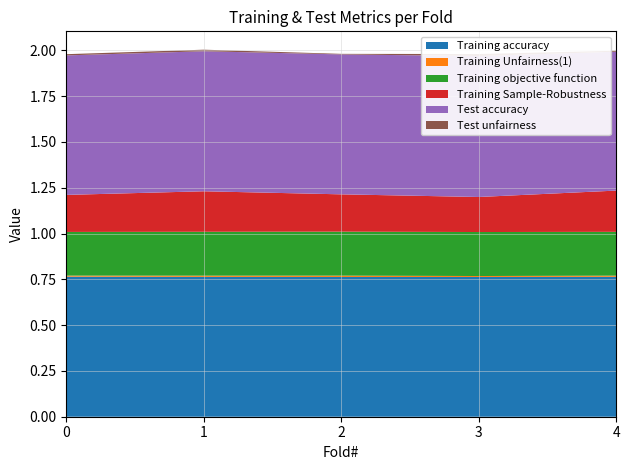

What is the difference between the highest and lowest values at 4?

0.8